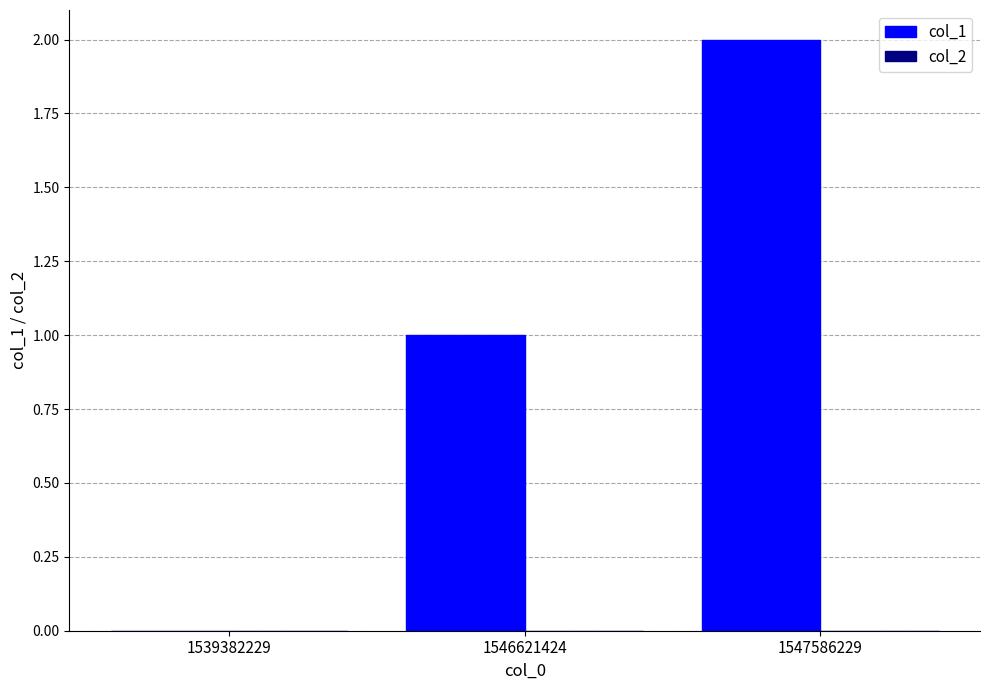

What is the change in value from 1539382229 to 1546621424?

+1